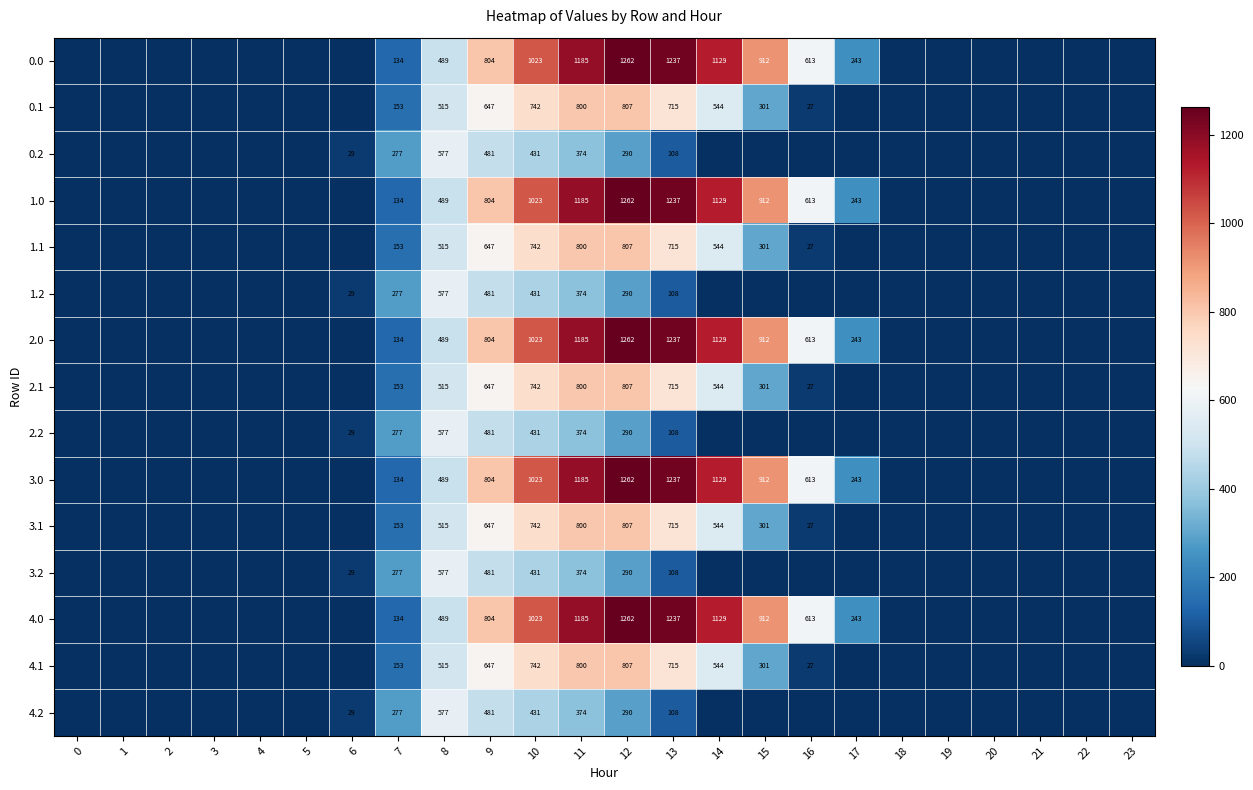

At how many categories does at least one series exceed 1205?

2